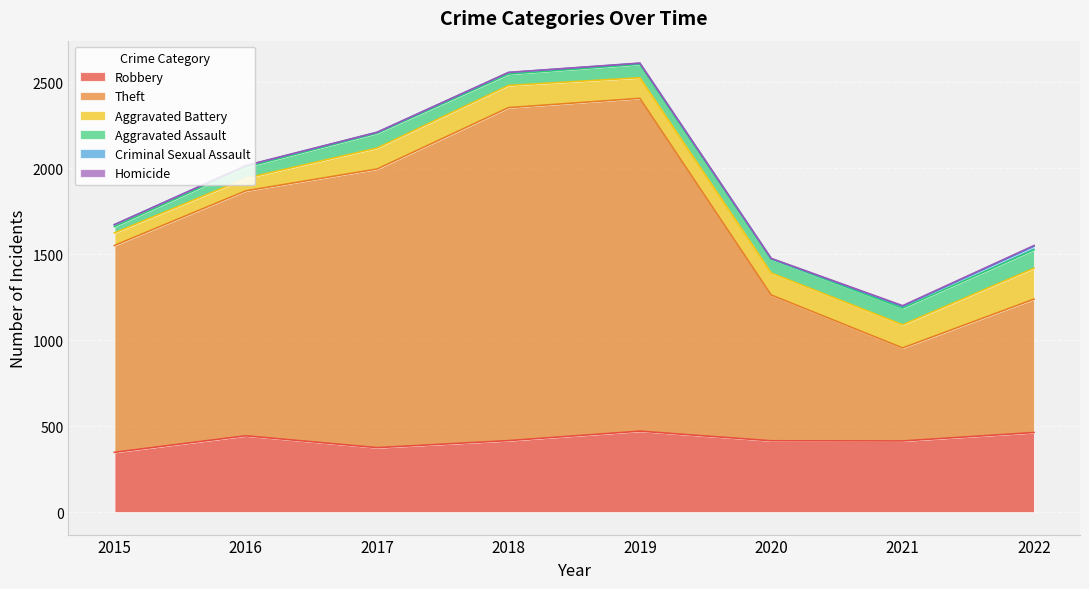

Reading left to right, transcribe all the data shown in this chart.

Robbery: 2015=348	2016=444	2017=375	2018=416	2019=471	2020=415	2021=414	2022=463
Theft: 2015=1203	2016=1425	2017=1621	2018=1937	2019=1936	2020=848	2021=541	2022=776
Aggravated Battery: 2015=73	2016=73	2017=122	2018=129	2019=120	2020=128	2021=135	2022=180
Aggravated Assault: 2015=37	2016=65	2017=86	2018=66	2019=78	2020=81	2021=97	2022=107
Criminal Sexual Assault: 2015=11	2016=8	2017=5	2018=9	2019=6	2020=2	2021=10	2022=20
Homicide: 2015=0	2016=1	2017=1	2018=1	2019=1	2020=2	2021=4	2022=5